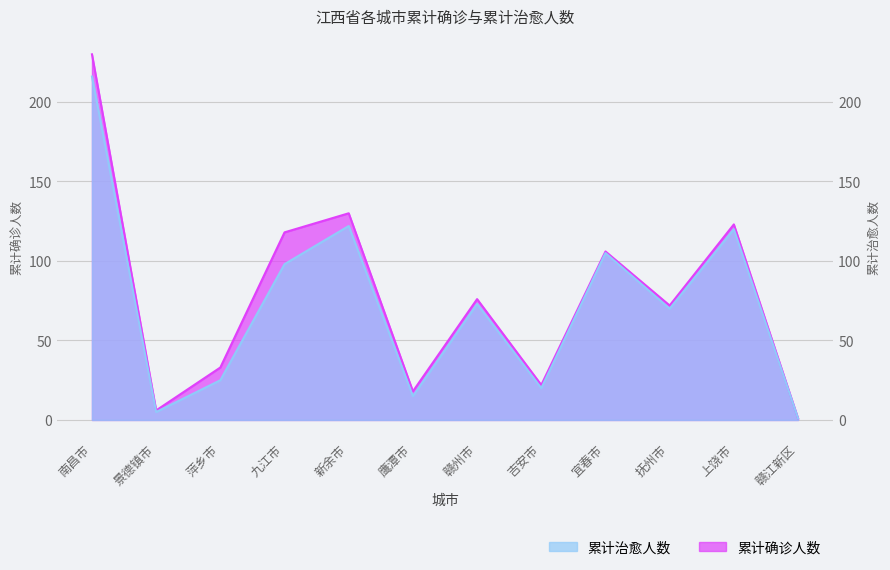

At which category does 累计确诊人数 reach its first local valley?

景德镇市